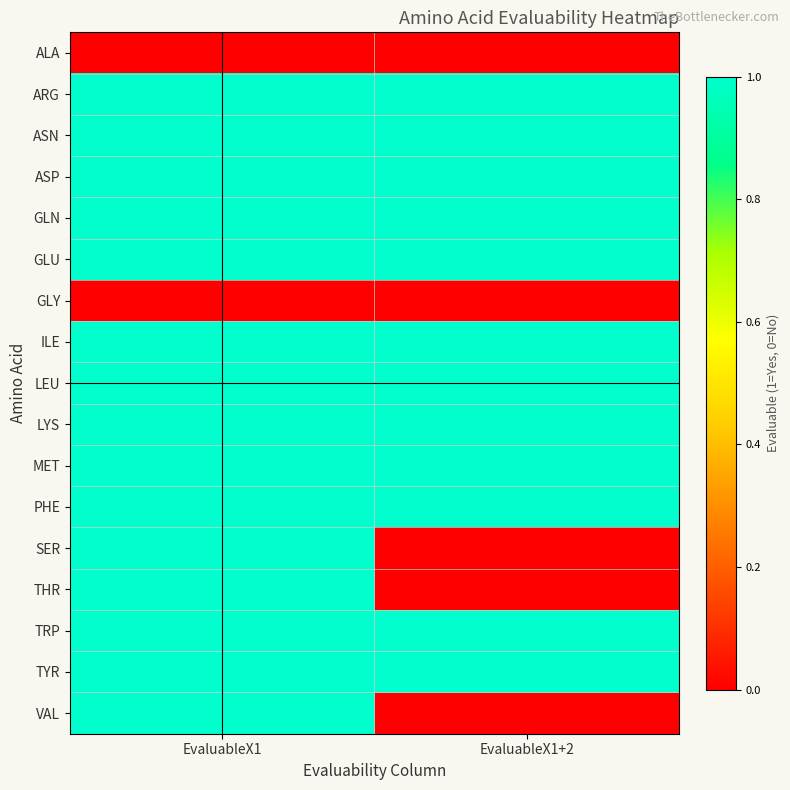

How many data points does each series have?

2